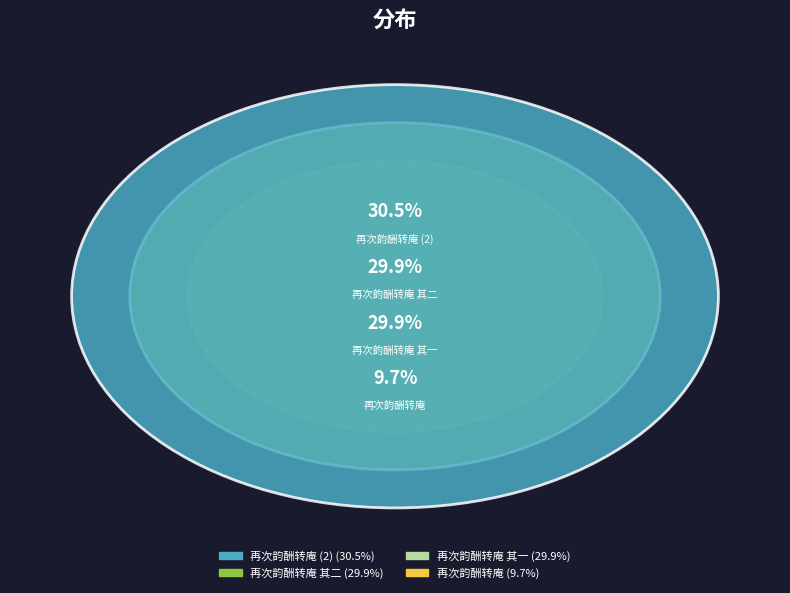

How many segments does this pie chart have?

4